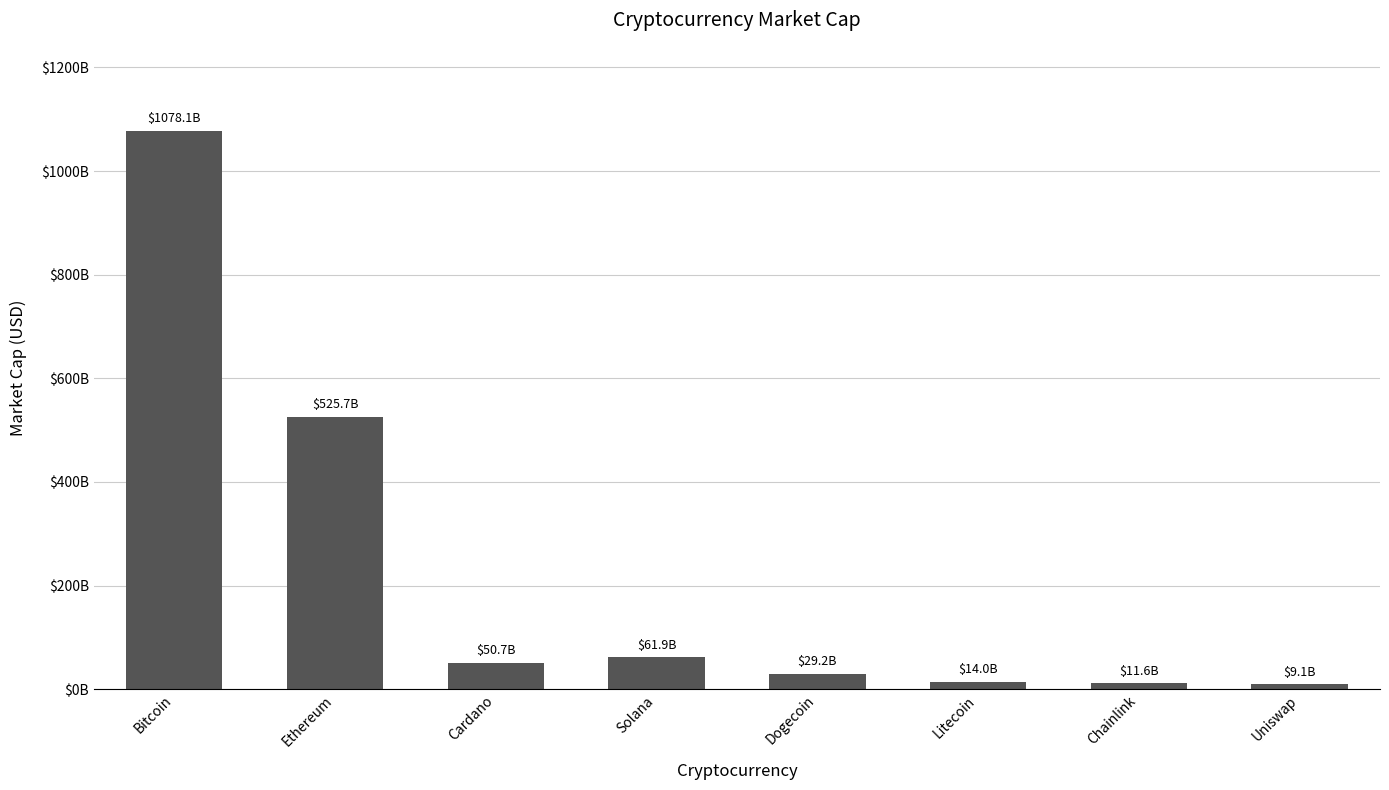

What is the ratio of the value at Dogecoin to the value at Litecoin?

2.1